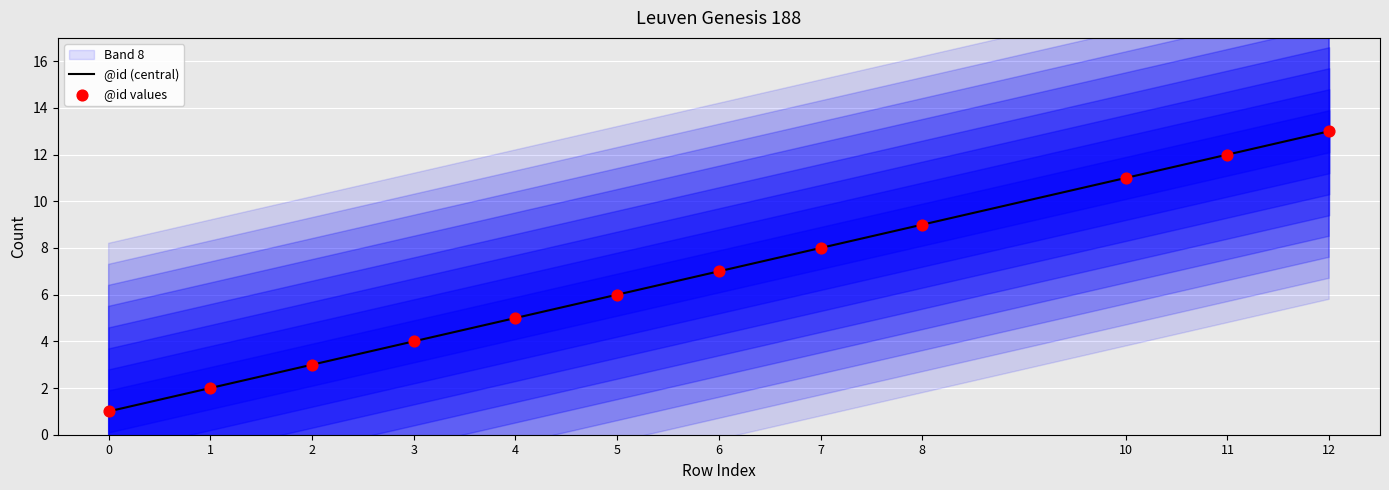

List the labels in order of @id (central) value, largest first.

12, 11, 10, 8, 7, 6, 5, 4, 3, 2, 1, 0